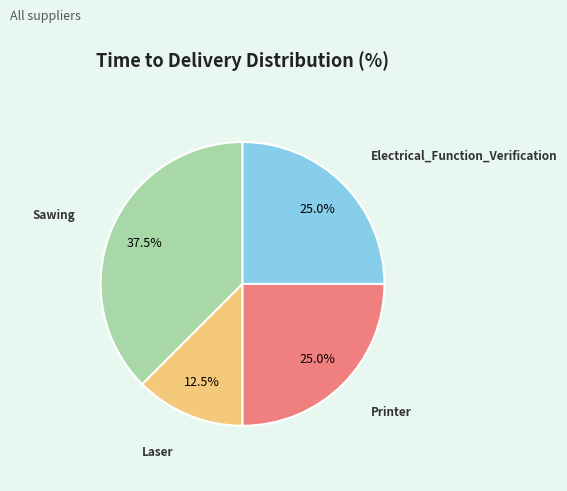

How many segments does this pie chart have?

4